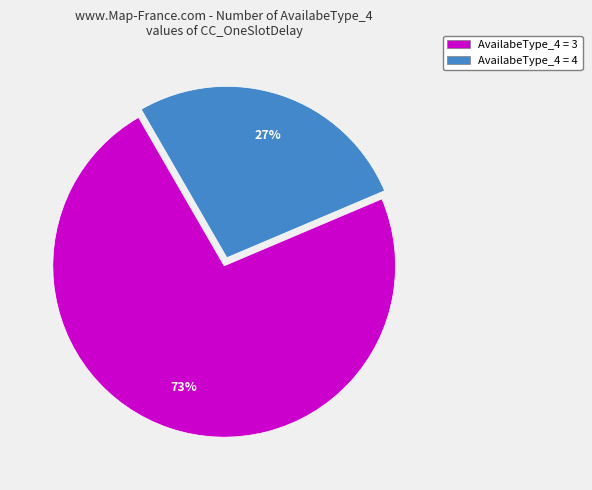

Rank the categories by value from lowest to highest.

AvailabeType_4 = 4, AvailabeType_4 = 3